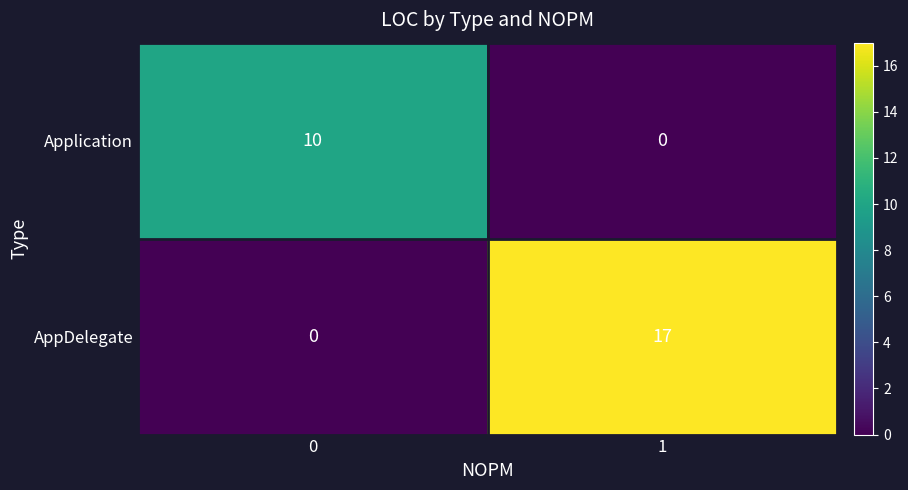

What is the total value across all series at 1?

17